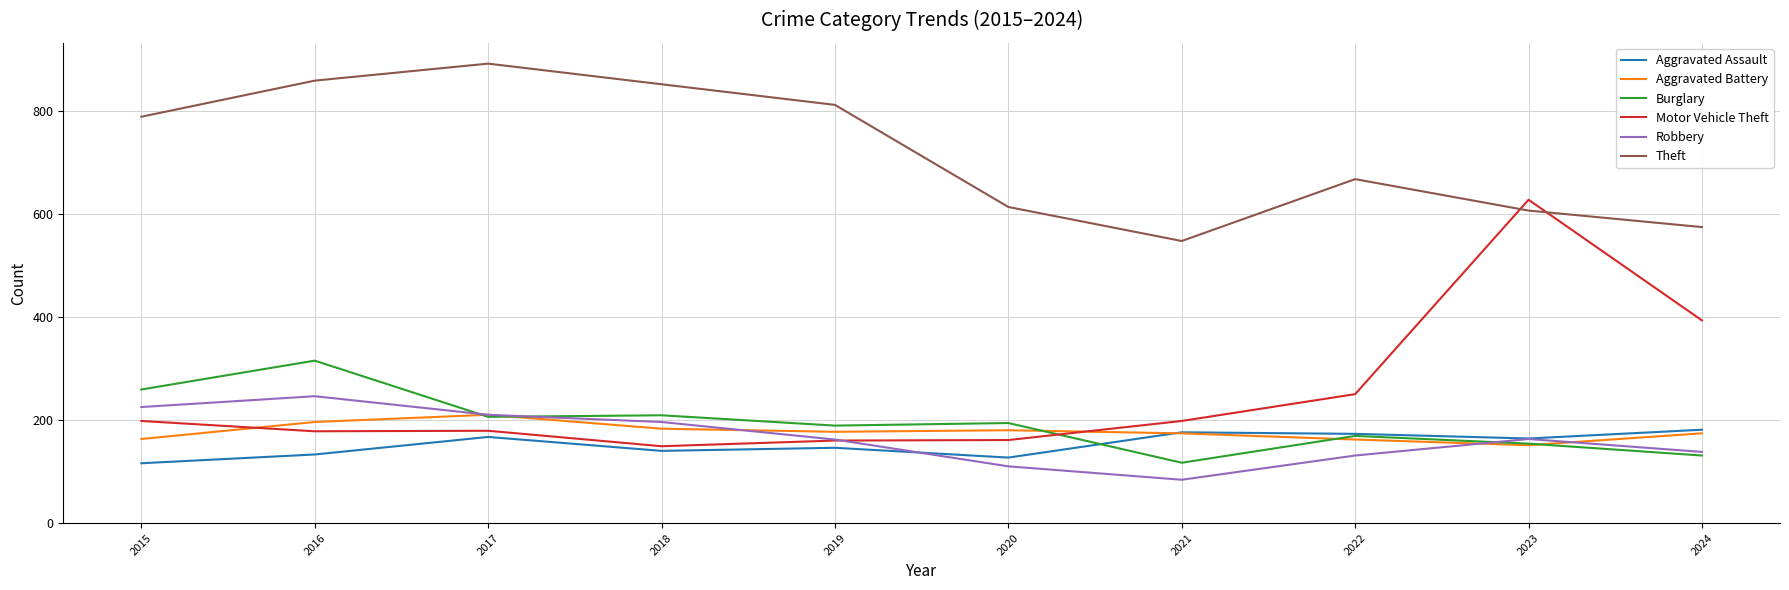

What is the sum of the Motor Vehicle Theft values at 2024 and 2021?

591